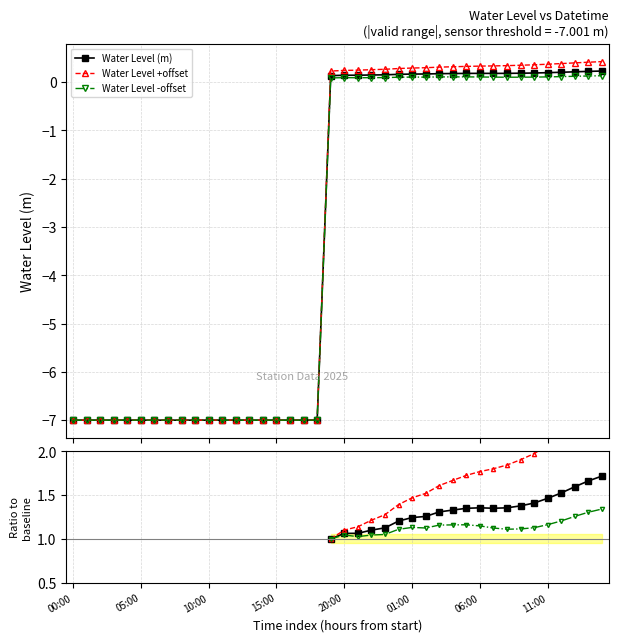

Reading right to left, extract all data points from this chart.

0.2	0.2	0.2	0.2	0.2	0.2	0.2	0.2	0.2	0.2	0.2	0.2	0.2	0.2	0.2	0.2	0.1	0.1	0.1	0.1	0.1	-7.0	-7.0	-7.0	-7.0	-7.0	-7.0	-7.0	-7.0	-7.0	-7.0	-7.0	-7.0	-7.0	-7.0	-7.0	-7.0	-7.0	-7.0	-7.0